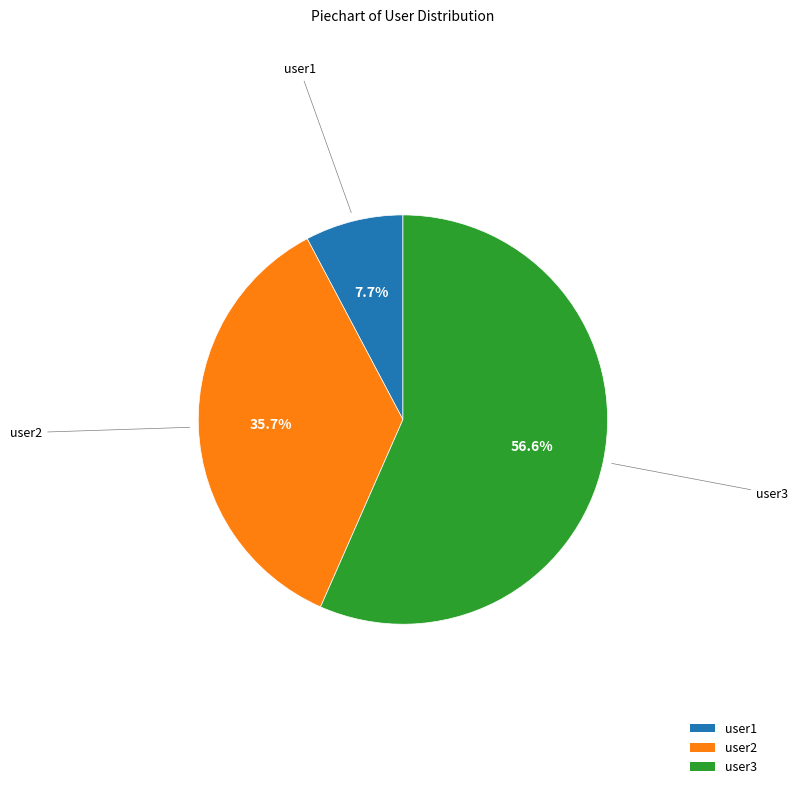

Do user3 and user2 together represent more than half of the pie?

Yes